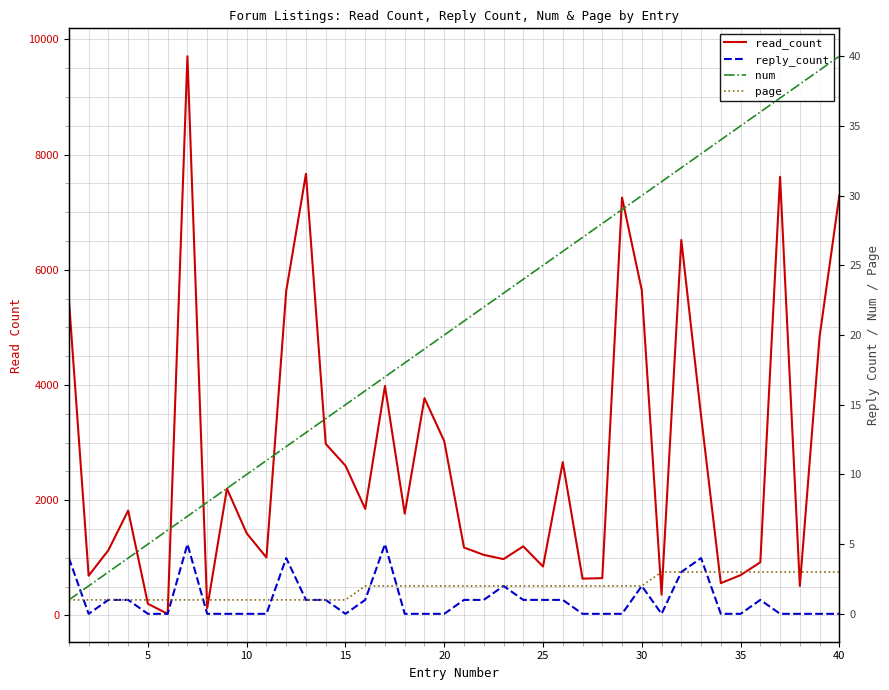

True or false: reply_count has more than 1 points higher than both neighbors.

True